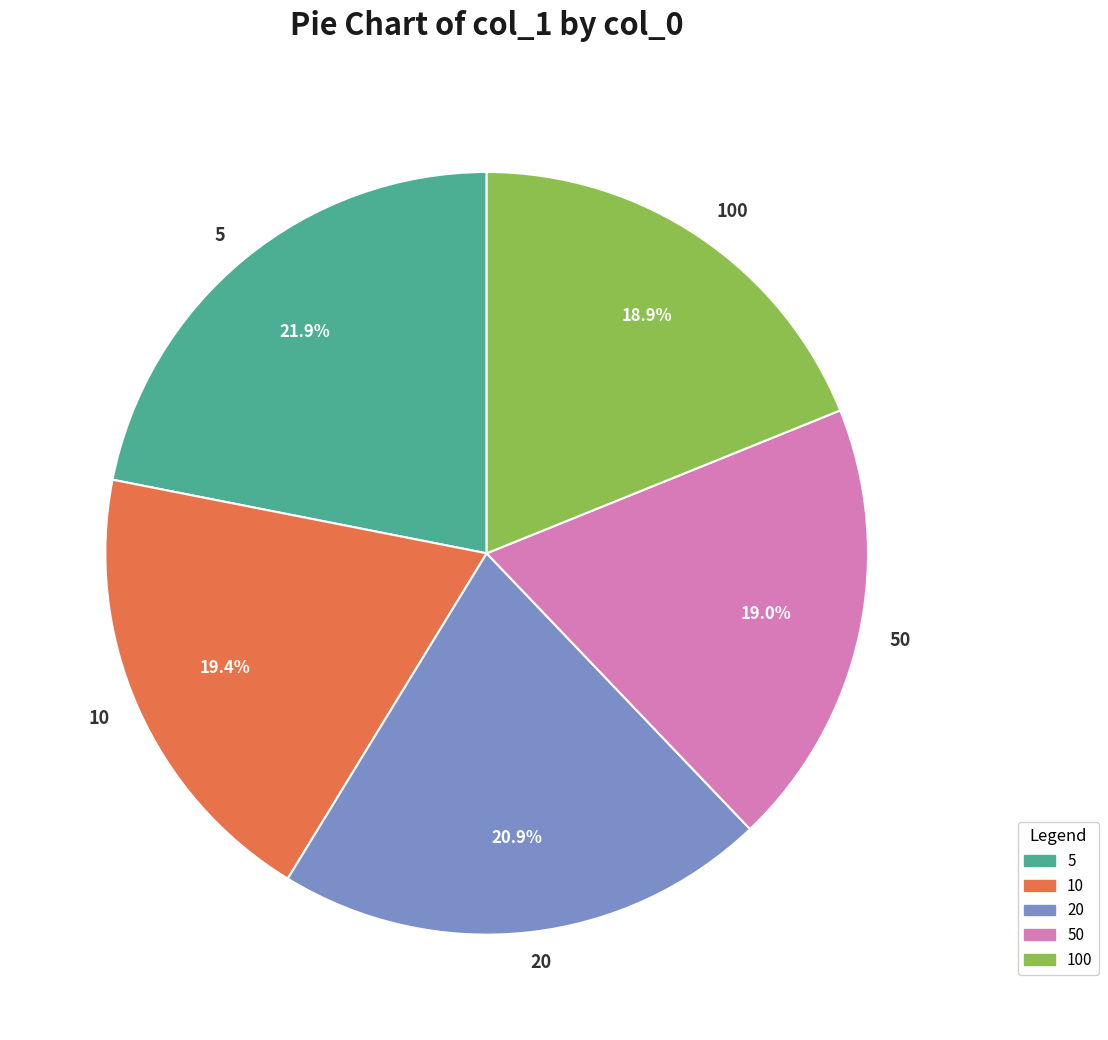

What percentage is NOT represented by 5?

78.1%